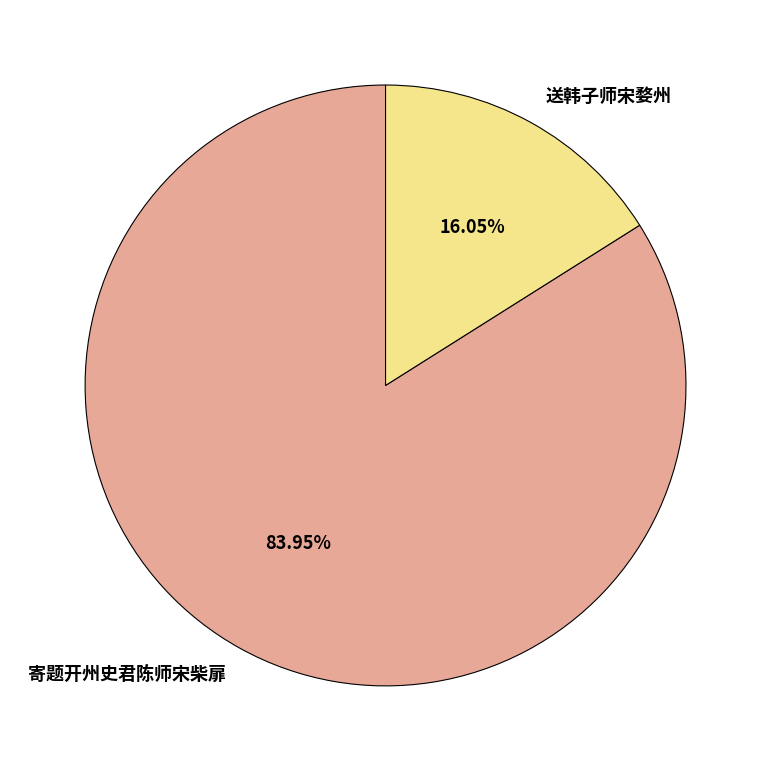

Approximately how many times larger is the value at 寄题开州史君陈师宋柴扉 compared to 送韩子师宋婺州?

5.2